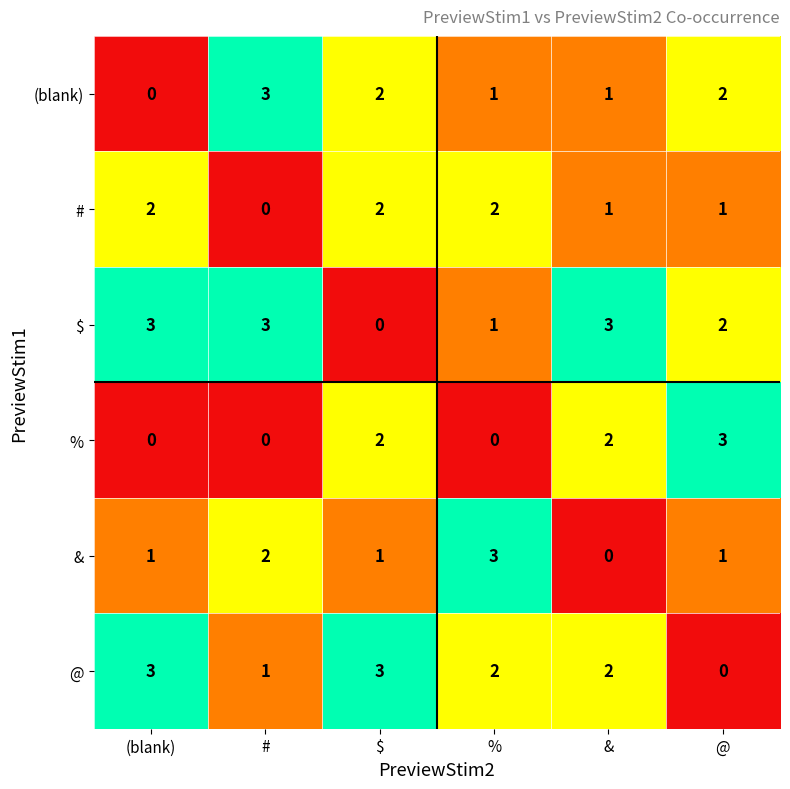

What is the greatest value displayed?

3